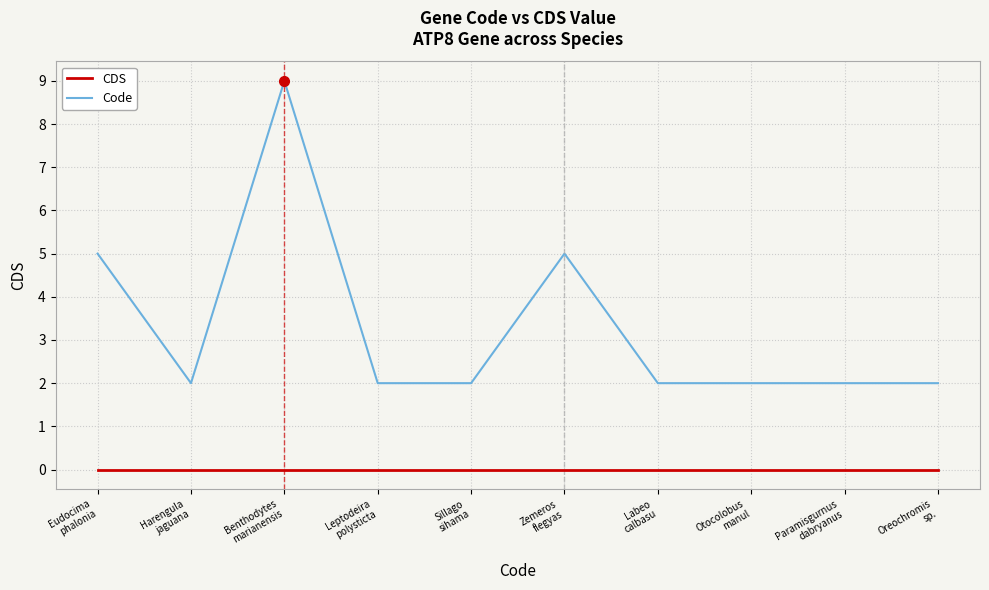

The Code series shows 2 at Benthodytes
marianensis. True or false?

False